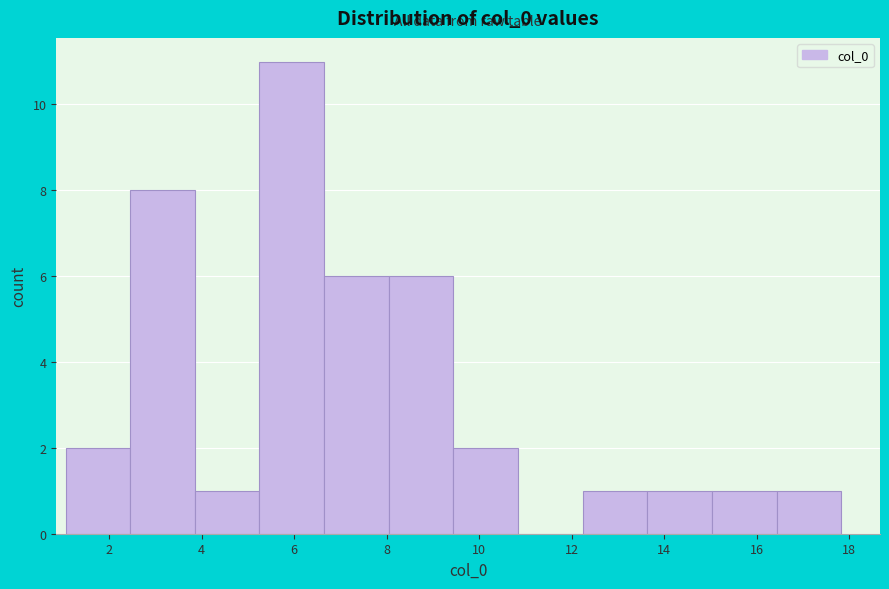

How tall is the bar that spans 12.2 to 13.6 on the x-axis? Neither the bar edges nor the heights are printed on the chart, so give them approximately, as read against the axes.

1